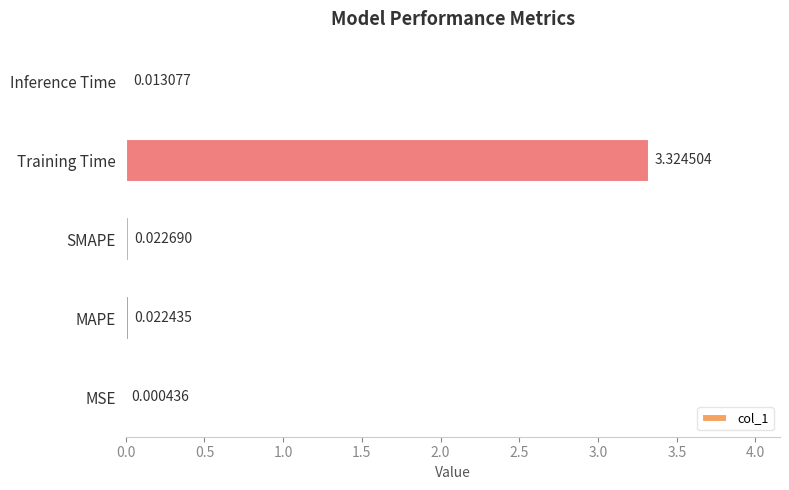

Which category has the highest value across all series?

Training Time